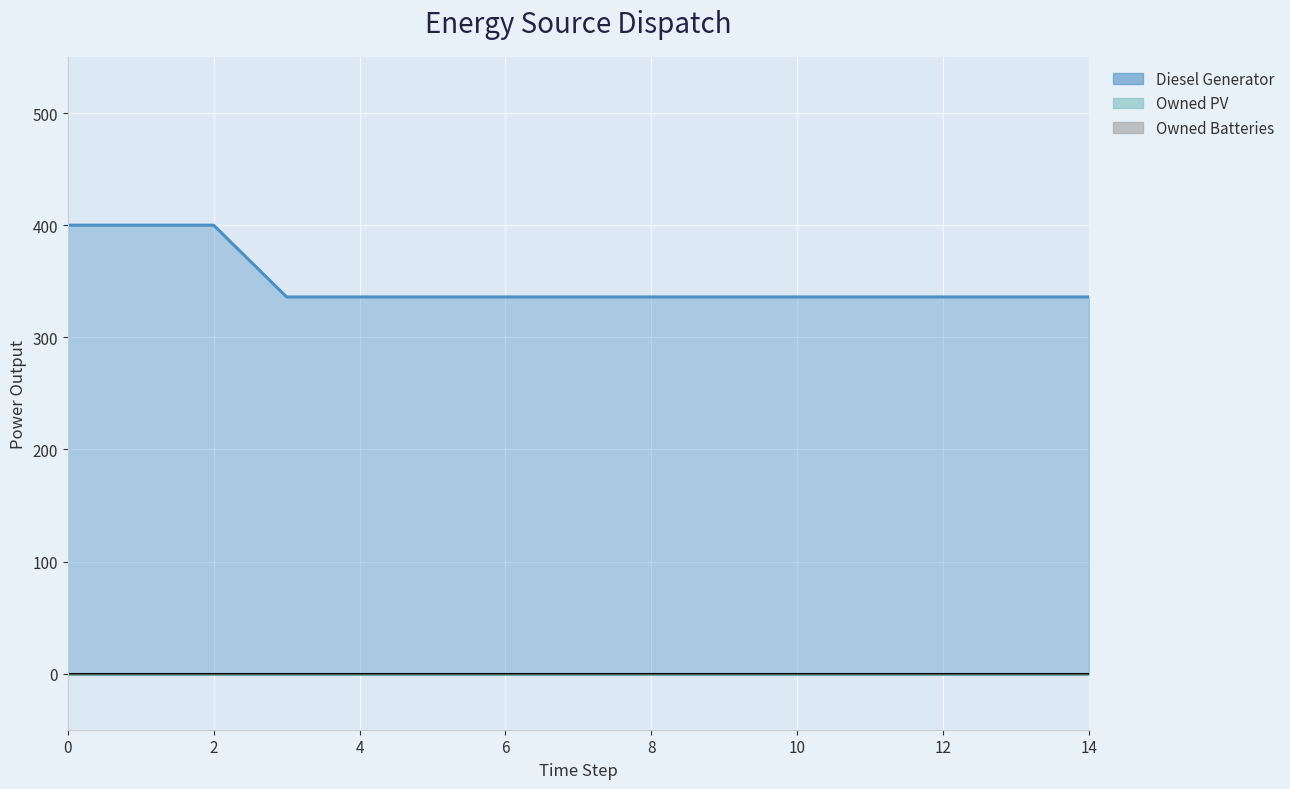

Does the chart display data point markers on the line(s)?

No